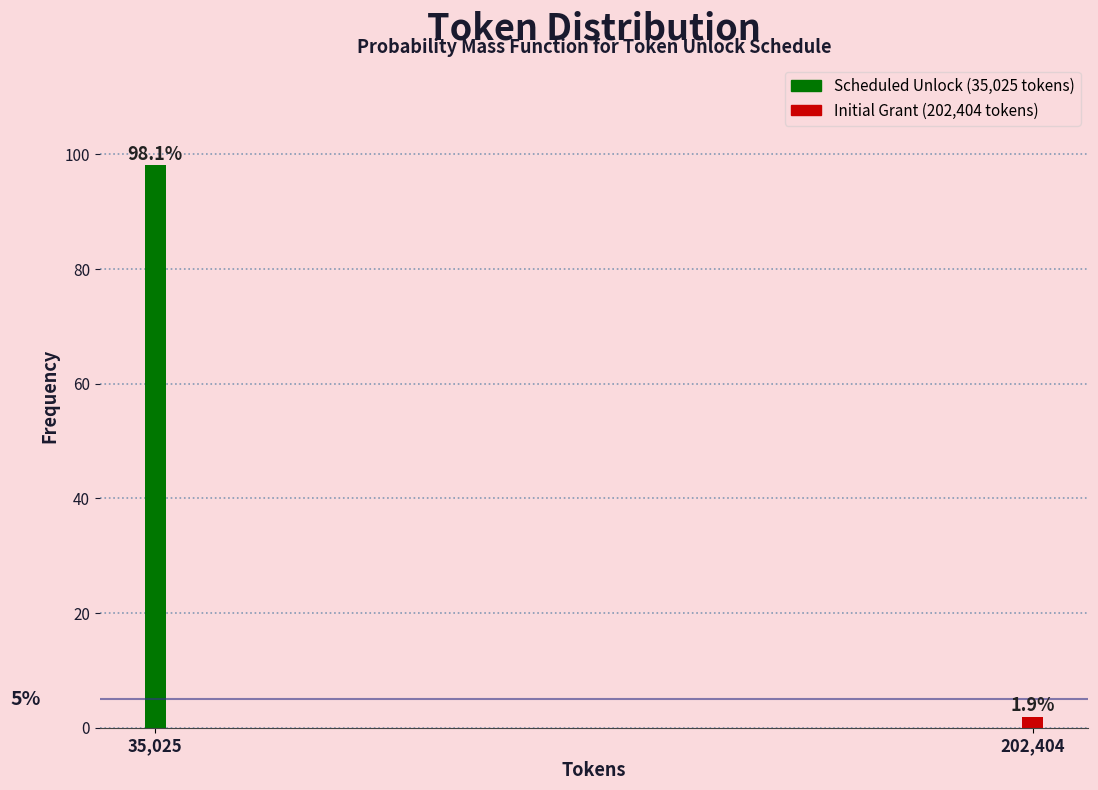

Reading right to left, what are all the values shown in this chart?

1.9	98.1